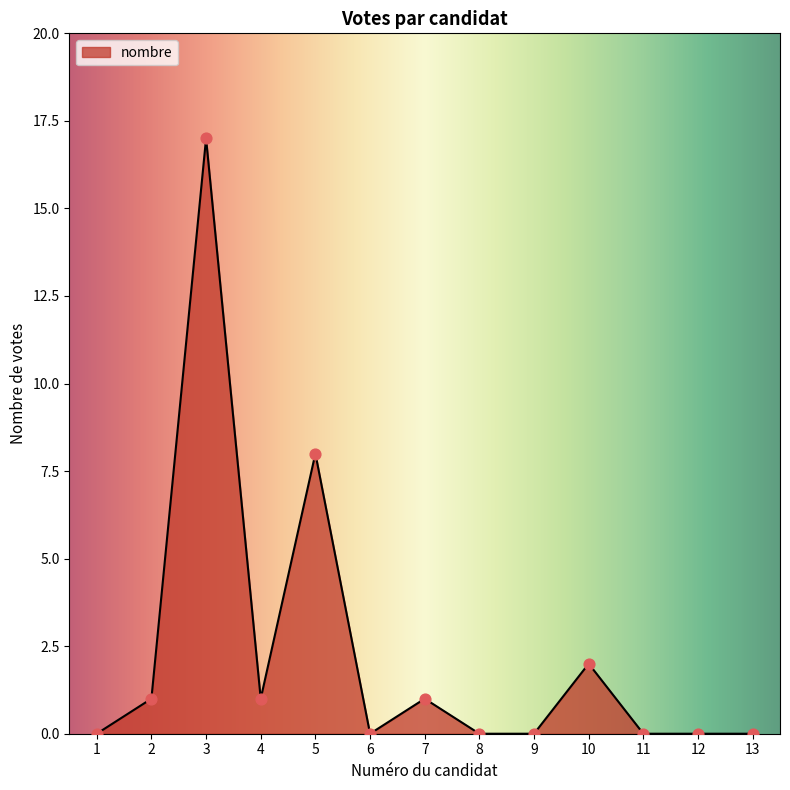

Between 7 and 11, which is larger?

7